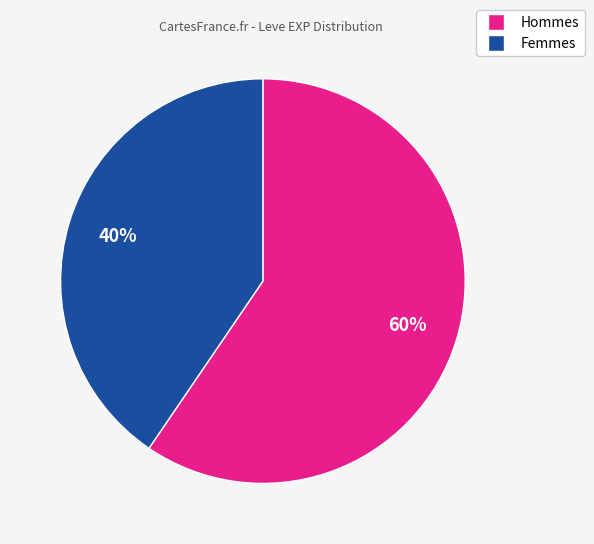

To the nearest percent, what is the average slice percentage?

50%